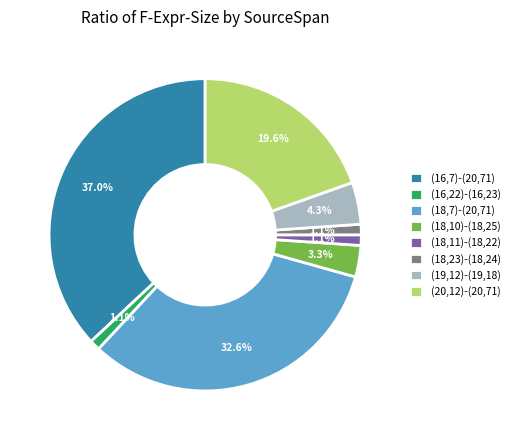

What portion of the pie excludes (18,11)-(18,22)?

98.9%